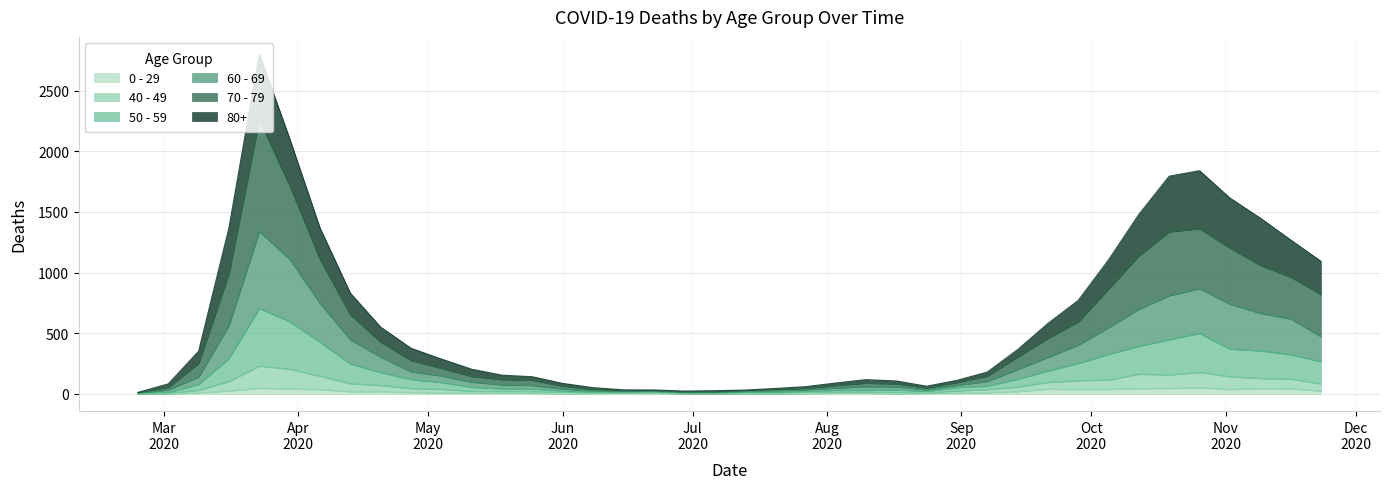

True or false: 60 - 69 and 0 - 29 intersect in this chart.

False